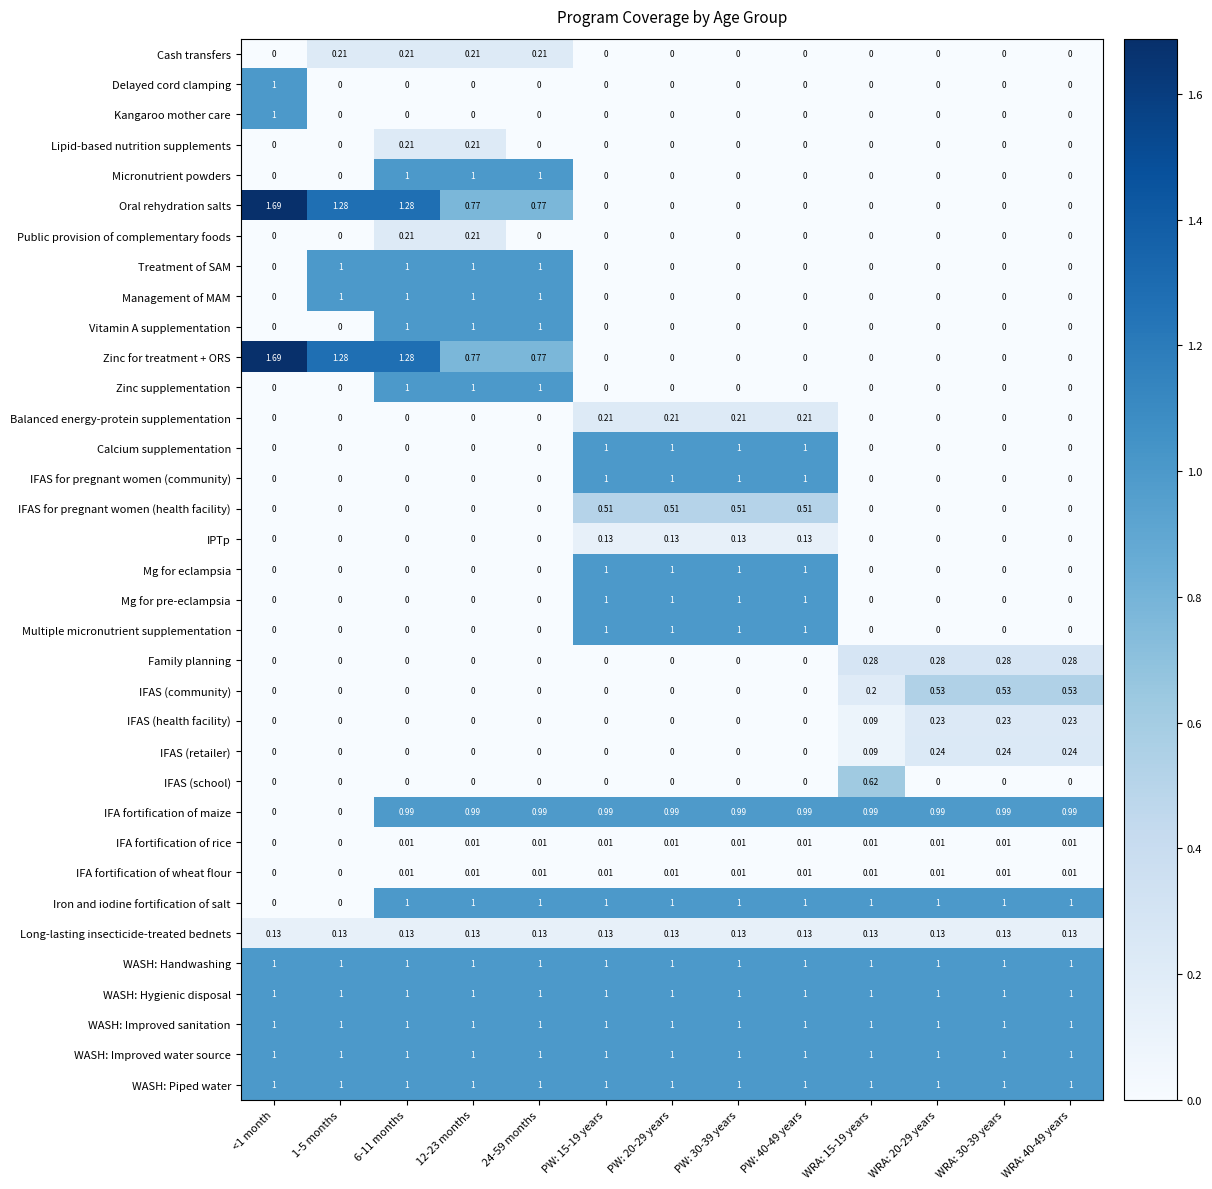

How many values in IPTp are above zero?

4